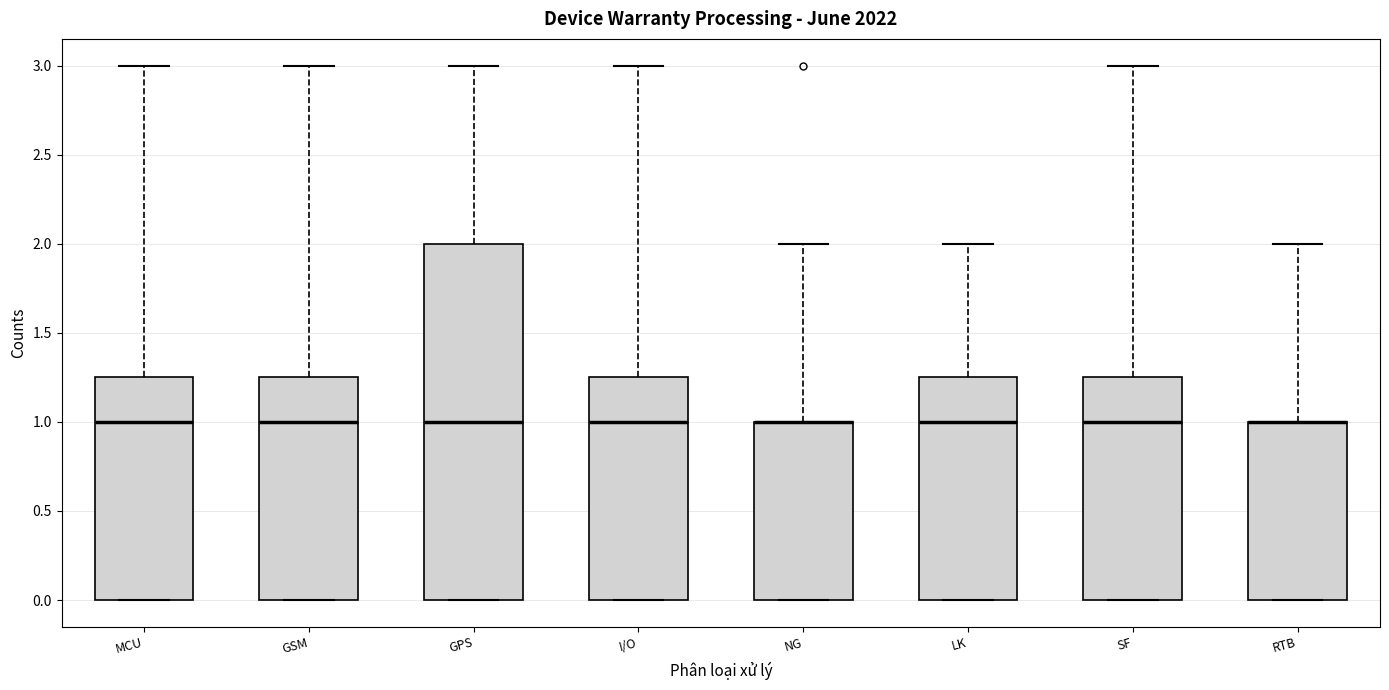

Reading left to right, transcribe this box plot: for each box, give where its median line is, the range the box spans, and where its two whiskers end, as read against the y-axis. The values are not printed on the chart, so give them approximately, as read against the axis.

MCU: median 1.00, box 0.00 to 1.25, whiskers 0.00 to 3.00
GSM: median 1.00, box 0.00 to 1.25, whiskers 0.00 to 3.00
GPS: median 1.00, box 0.00 to 2.00, whiskers 0.00 to 3.00
I/O: median 1.00, box 0.00 to 1.25, whiskers 0.00 to 3.00
NG: median 1.00 (drawn on the box's upper edge), box 0.00 to 1.00, whiskers 0.00 to 2.00
LK: median 1.00, box 0.00 to 1.25, whiskers 0.00 to 2.00
SF: median 1.00, box 0.00 to 1.25, whiskers 0.00 to 3.00
RTB: median 1.00 (drawn on the box's upper edge), box 0.00 to 1.00, whiskers 0.00 to 2.00